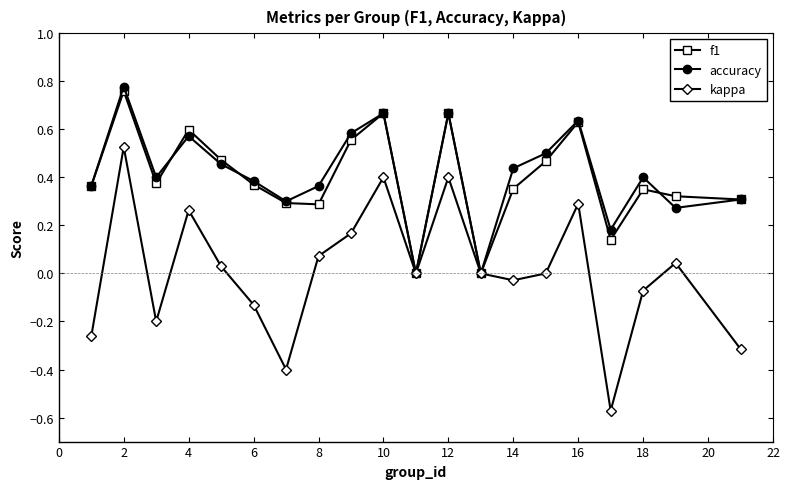

Does the chart have visible grid lines?

No